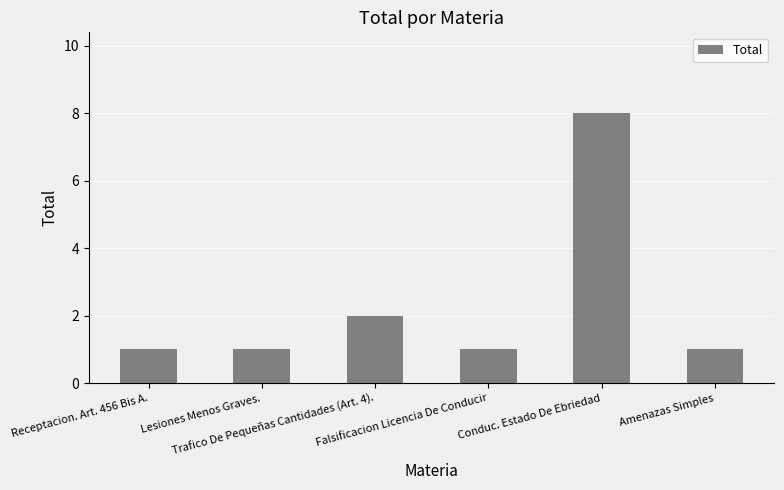

Count the number of data series in this chart.

1